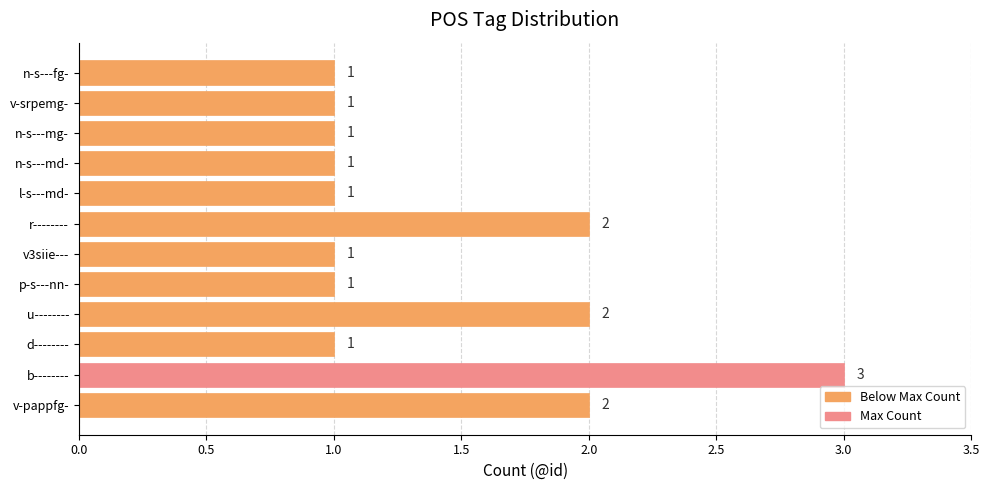

True or false: the data shows 1 at v3siie---.

True